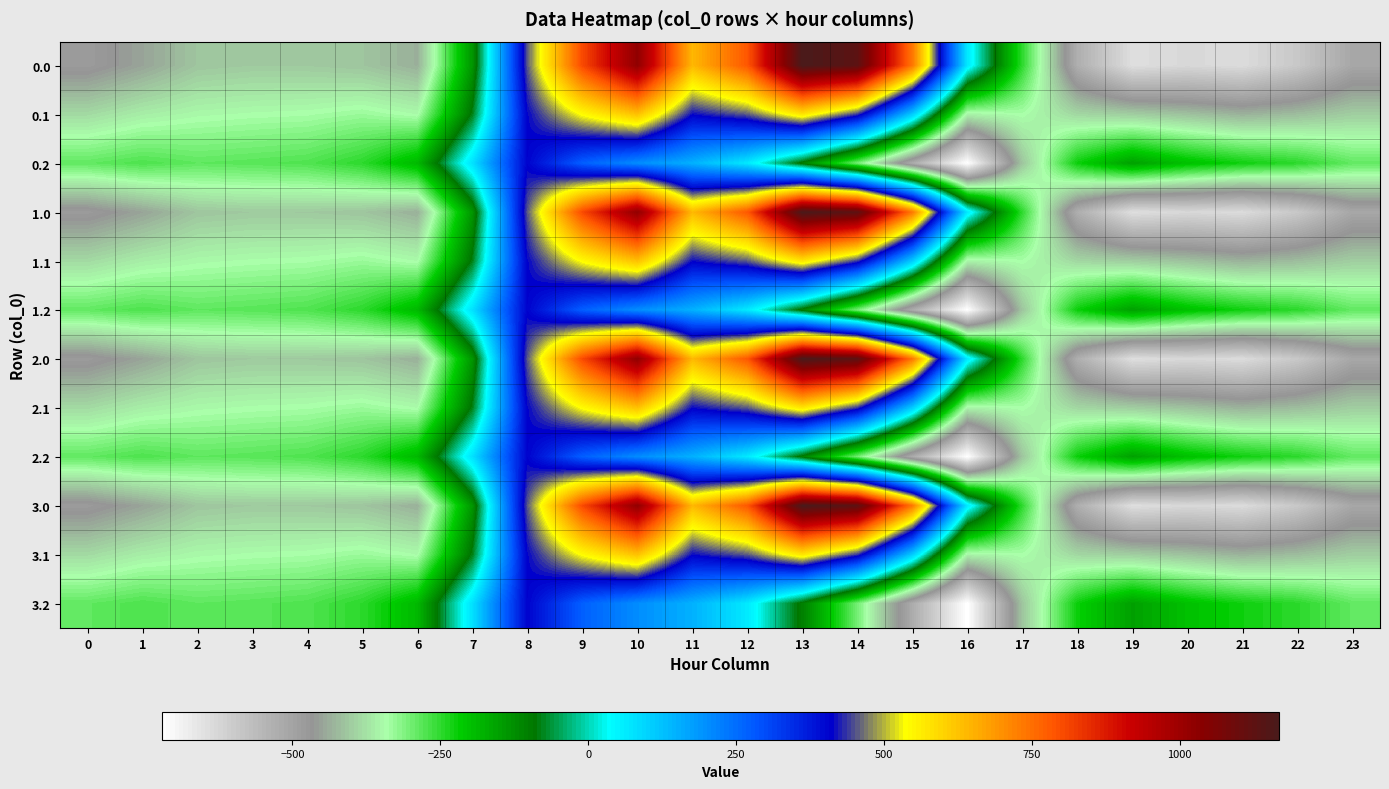

At how many categories does at least one series exceed 352?

8